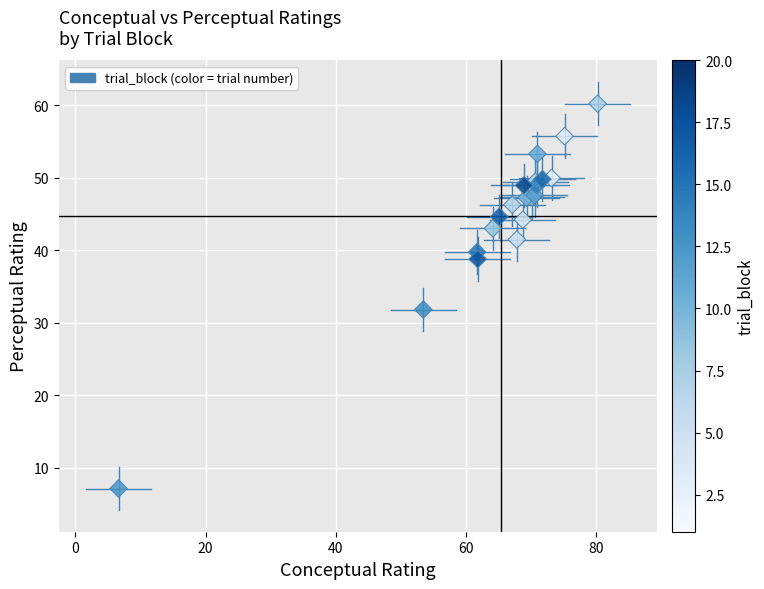

What Y value in the scatter plot is closest to 33?

31.8